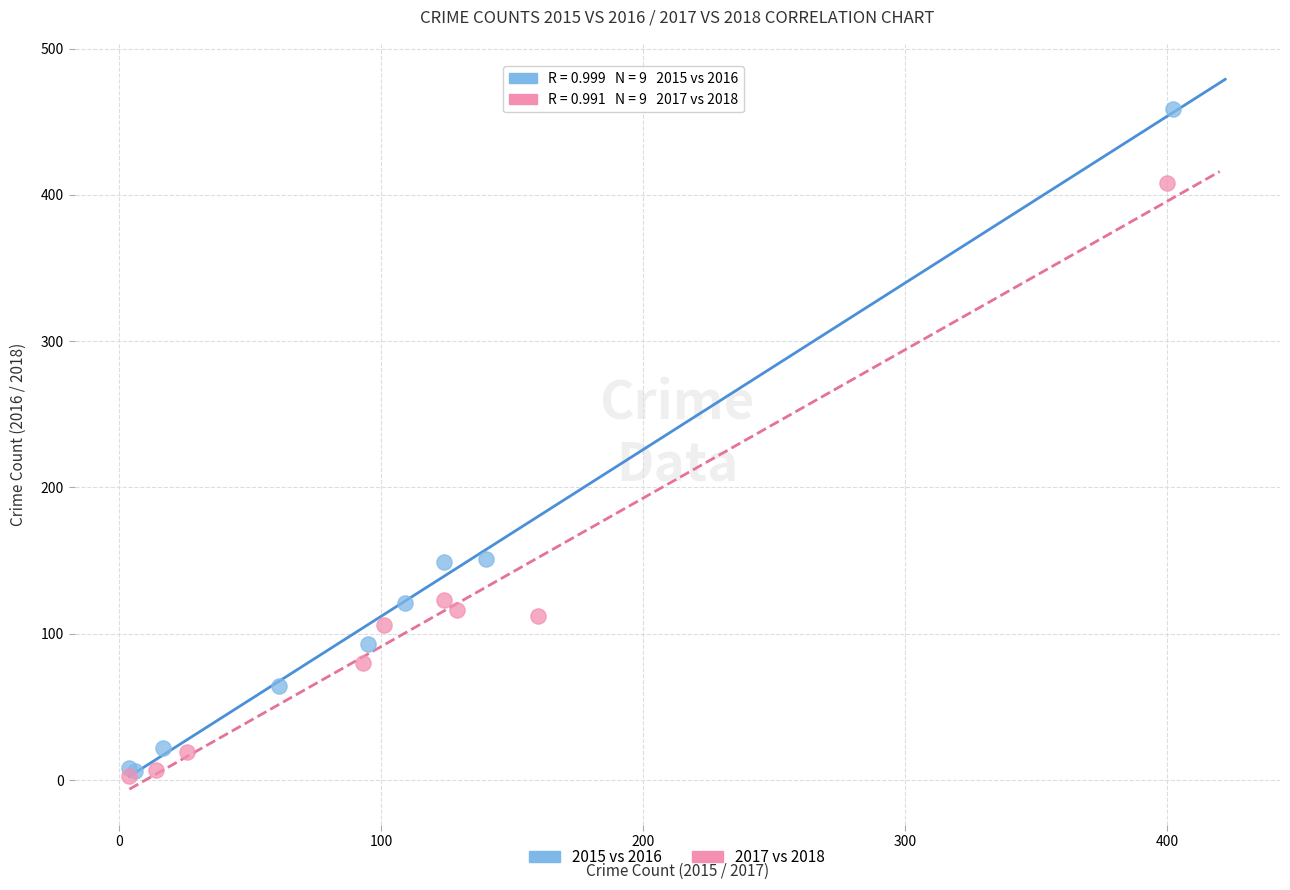

Which series contains the highest Y value?

2015 vs 2016